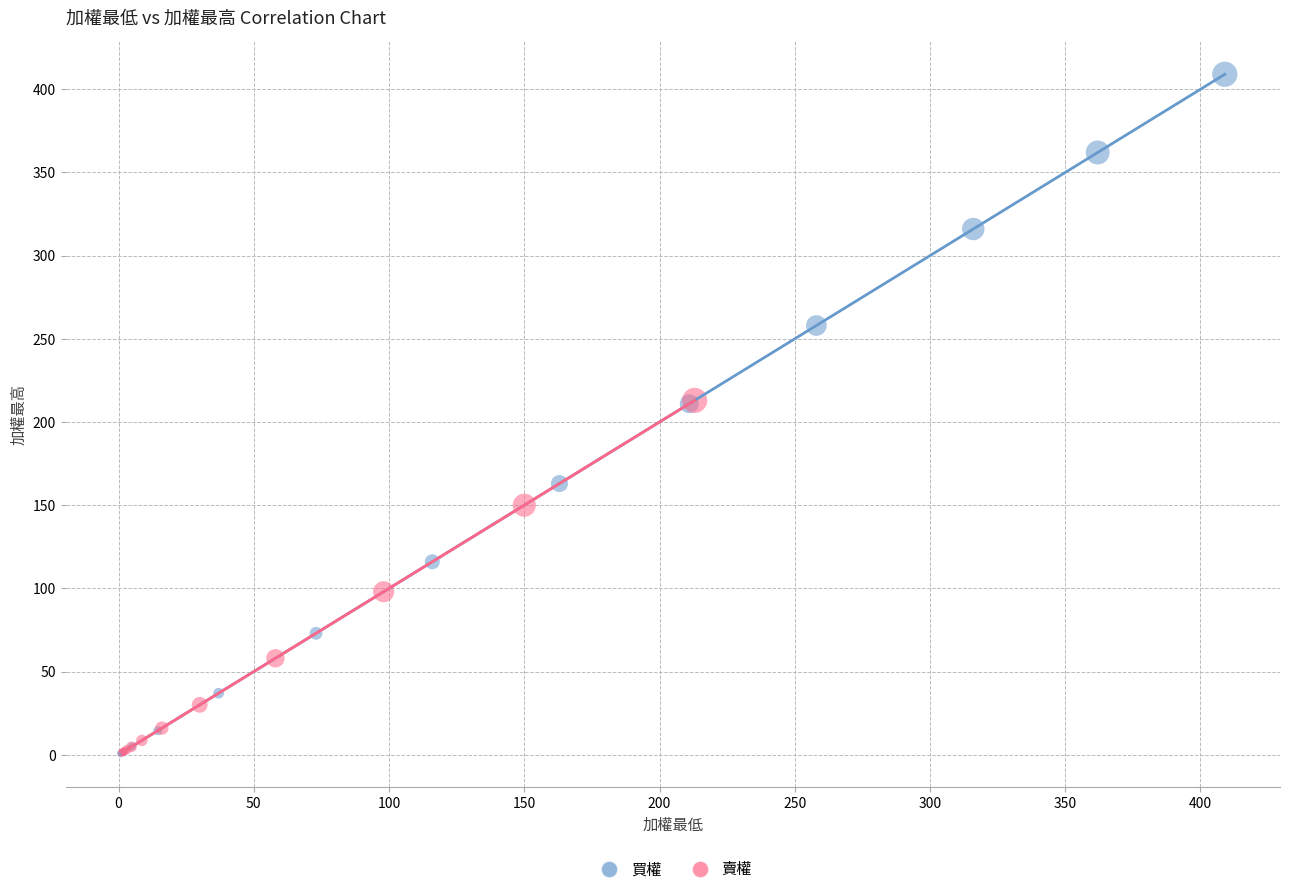

Which series has the widest spread of Y values?

買權